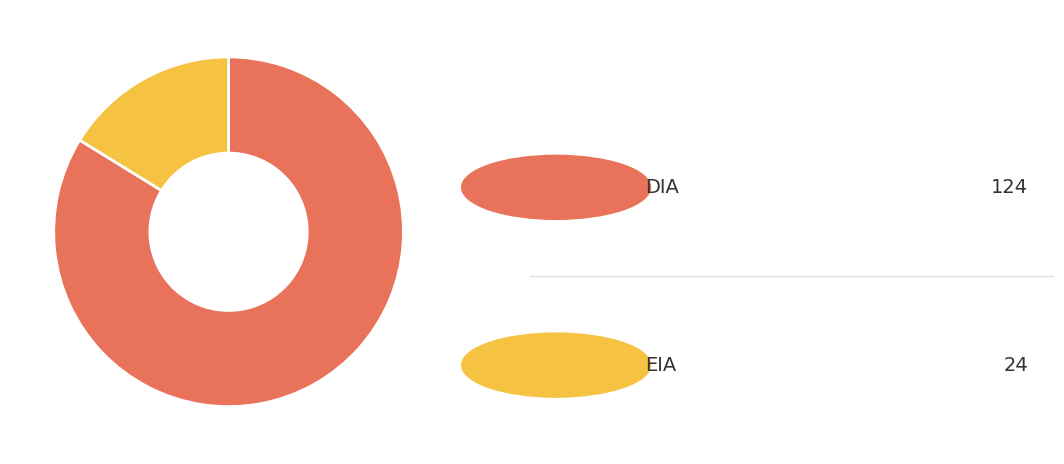

Is there any slice that represents more than half of the pie?

Yes